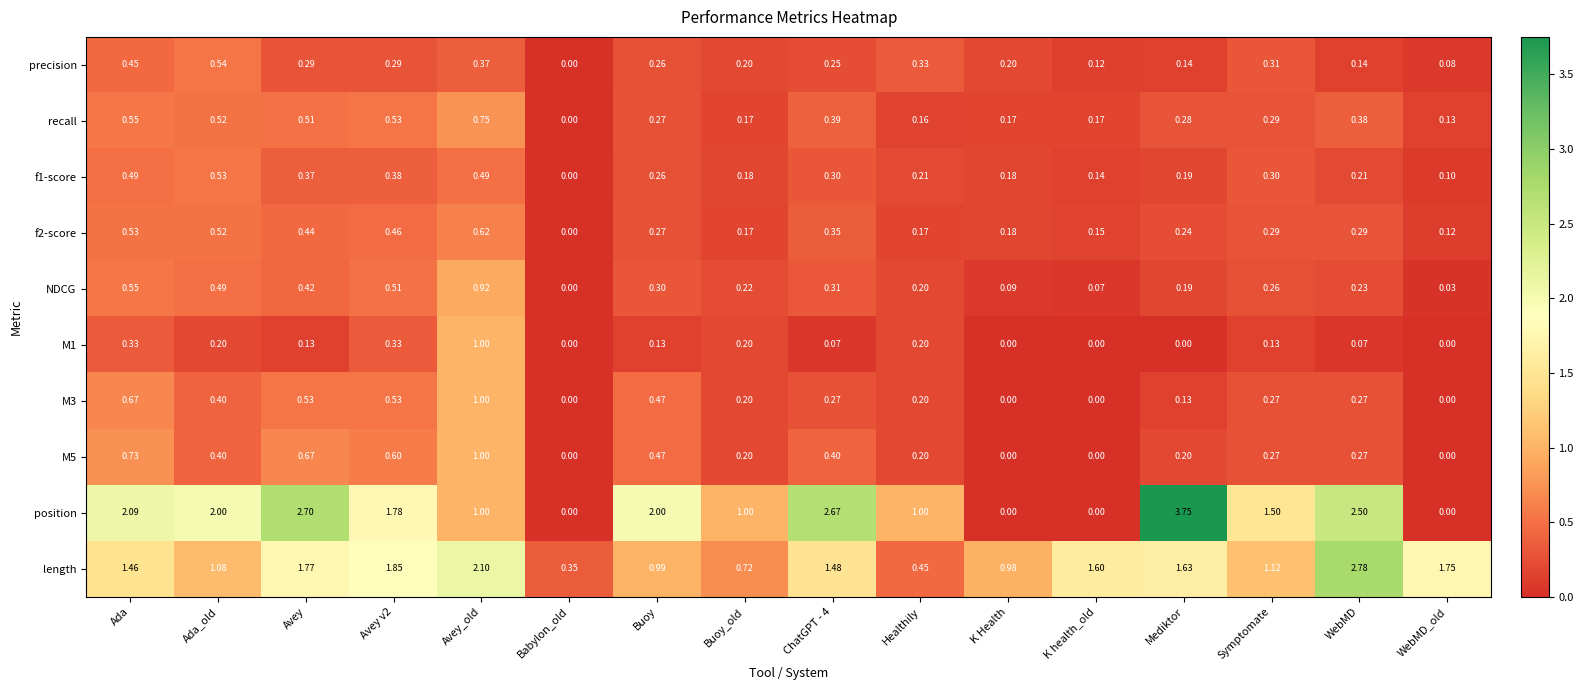

Between Babylon_old and Mediktor, which series saw the biggest shift?

position